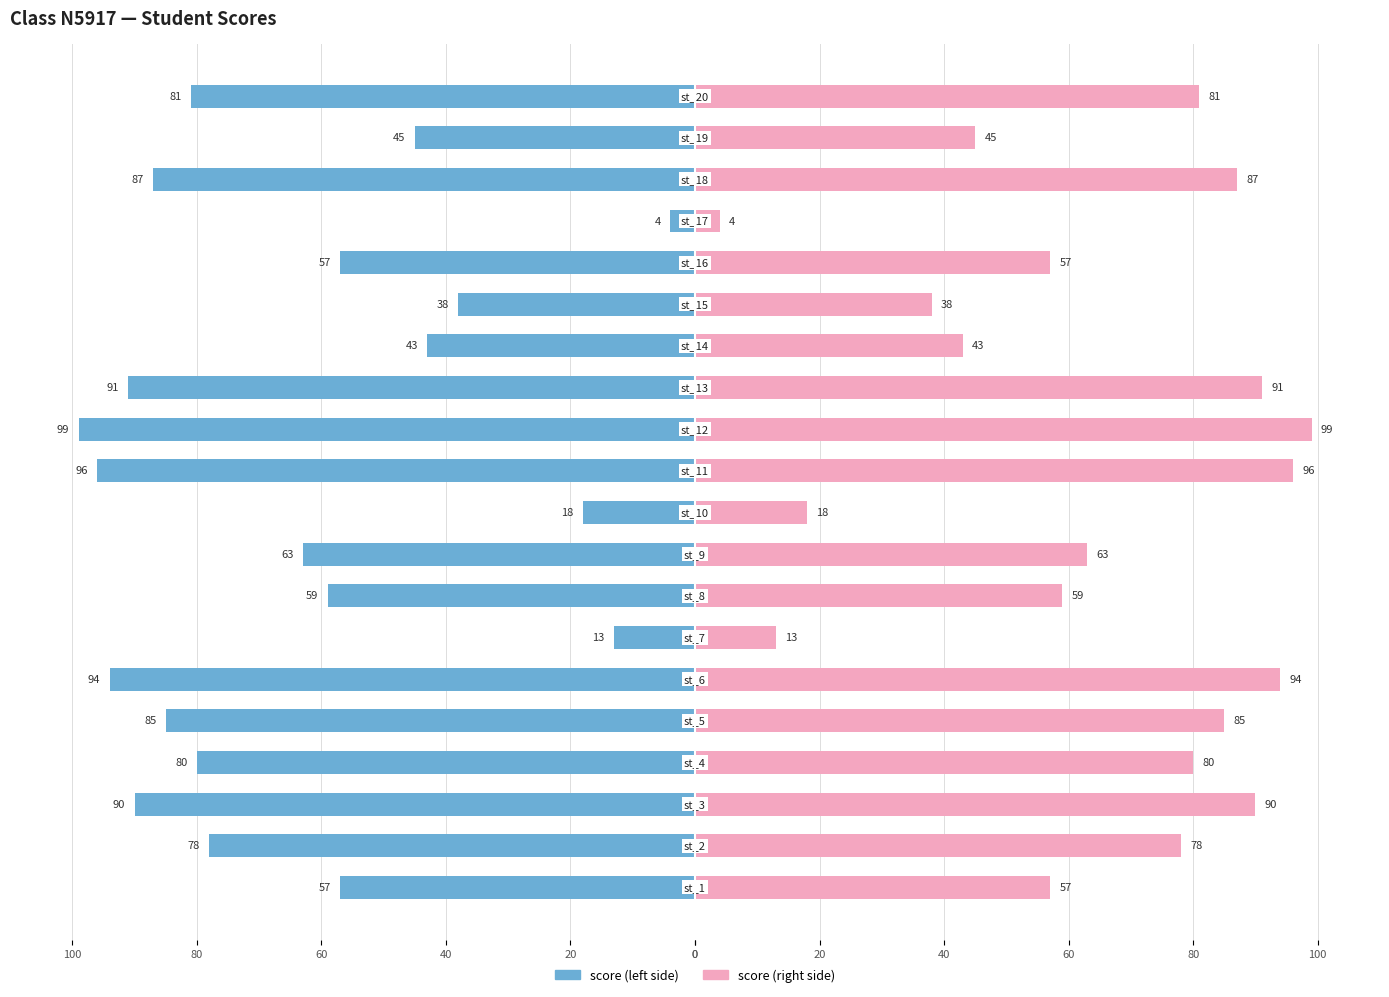

What is the value of the score (right) bar at the 14th from the left?

43